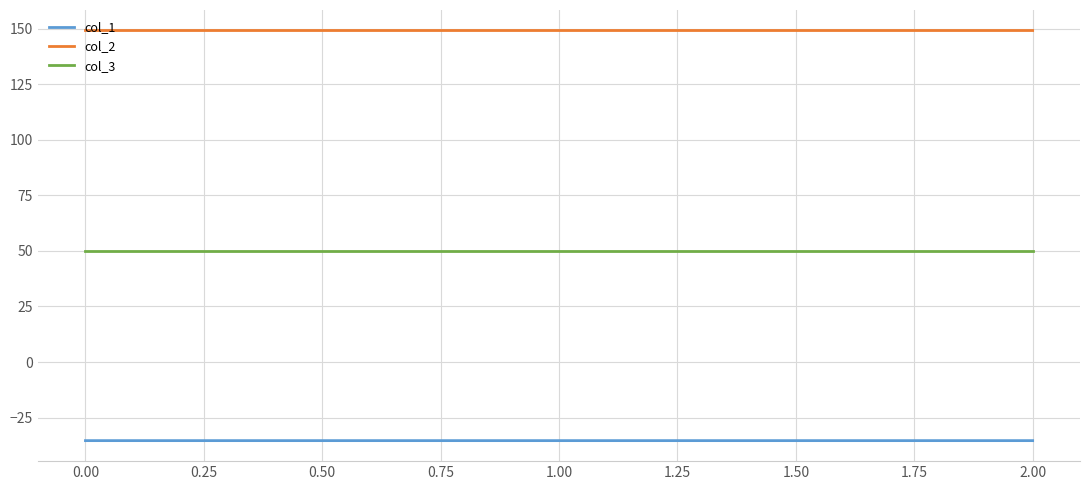

List the series in order of their peak value, highest first.

col_2, col_3, col_1